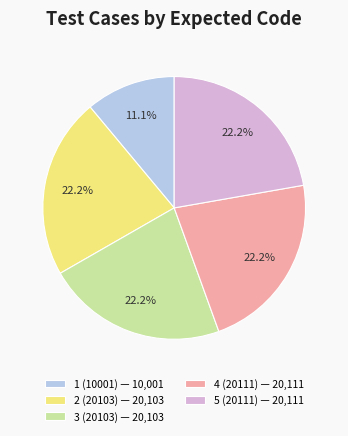

To the nearest percent, what is the combined percentage of 2 (20103) and 5 (20111)?

44%